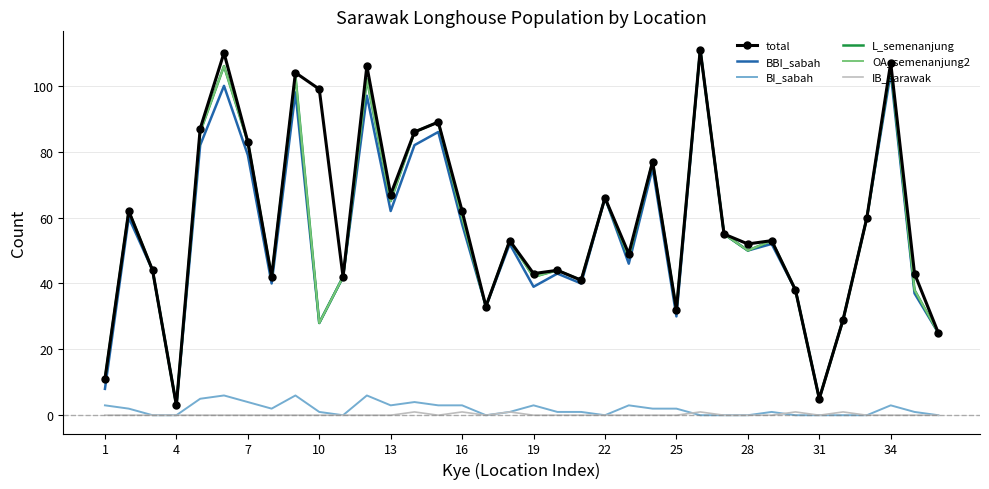

True or false: OA_semenanjung2 and IB_sarawak intersect in this chart.

False